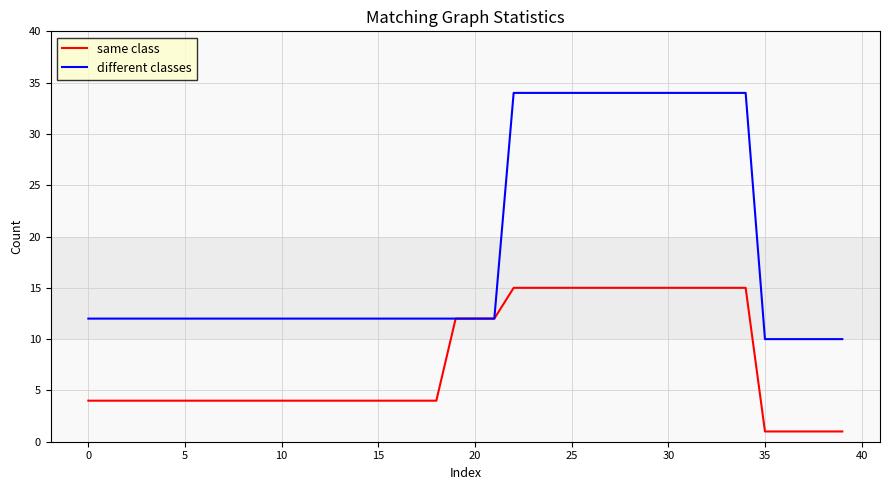

Which series has the largest range (max minus min)?

different classes